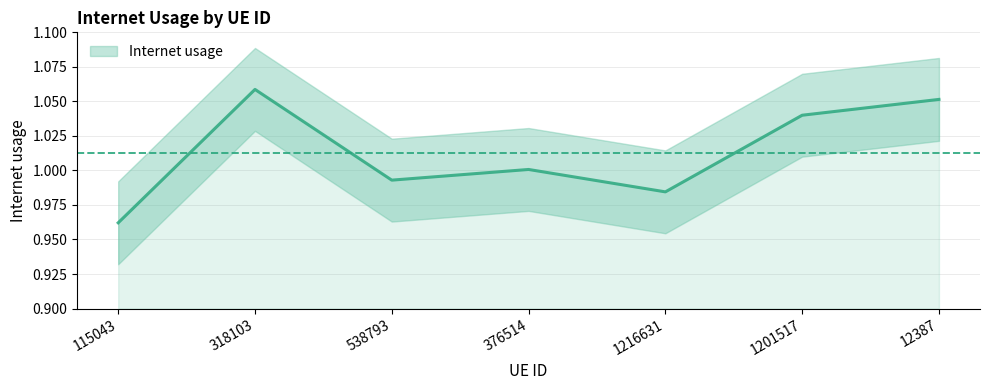

List the labels in order of value, largest first.

318103, 12387, 1201517, 376514, 538793, 1216631, 115043